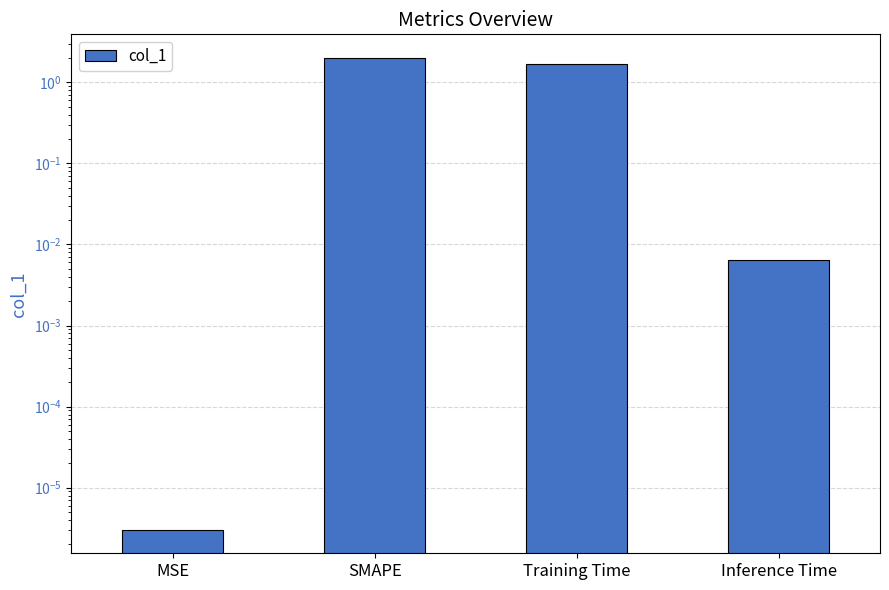

Between SMAPE and Training Time, which is larger?

SMAPE